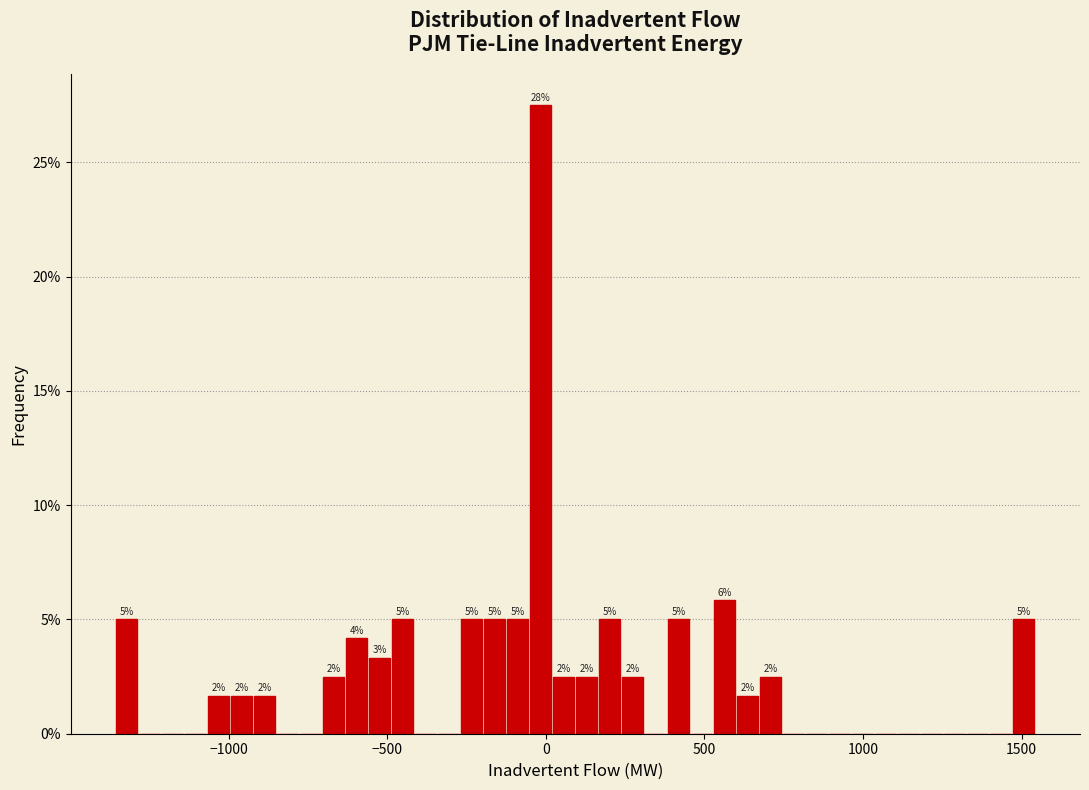

Read against the x-axis, roughly where is the centre of the tallest bar?

0